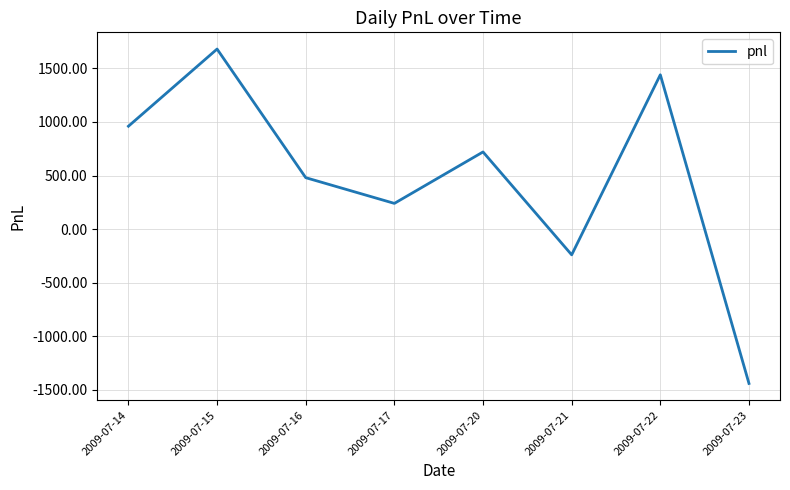

The value at 2009-07-23 is -2531. True or false?

False